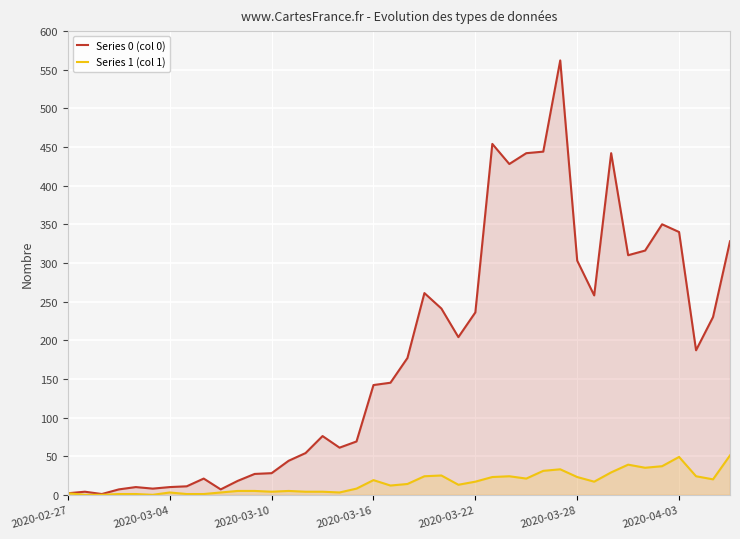

The value of Series 1 (col 1) at 33 is 39. True or false?

True